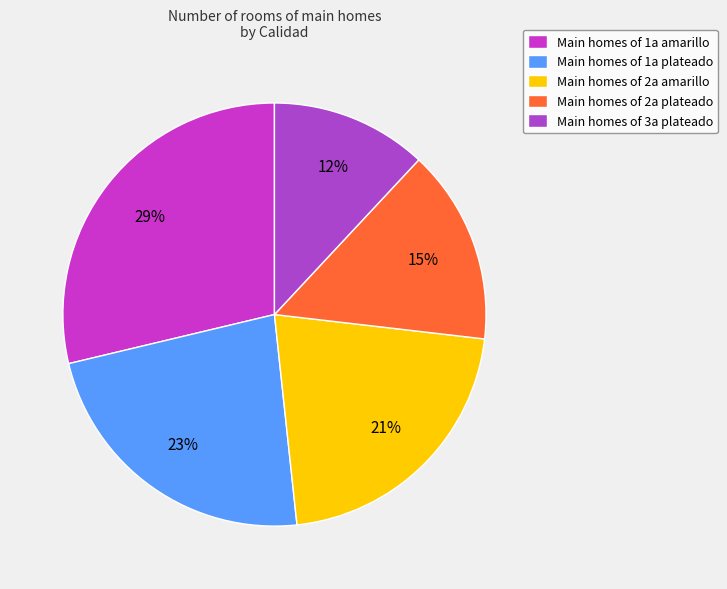

How many segments does this pie chart have?

5